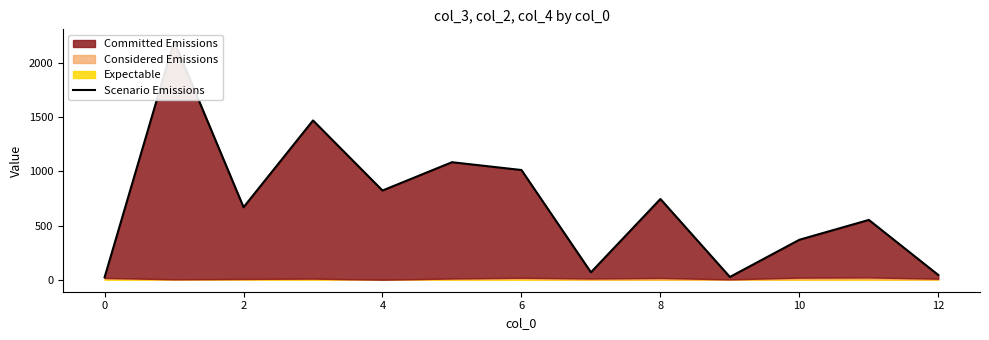

How many lines are shown in the chart?

1